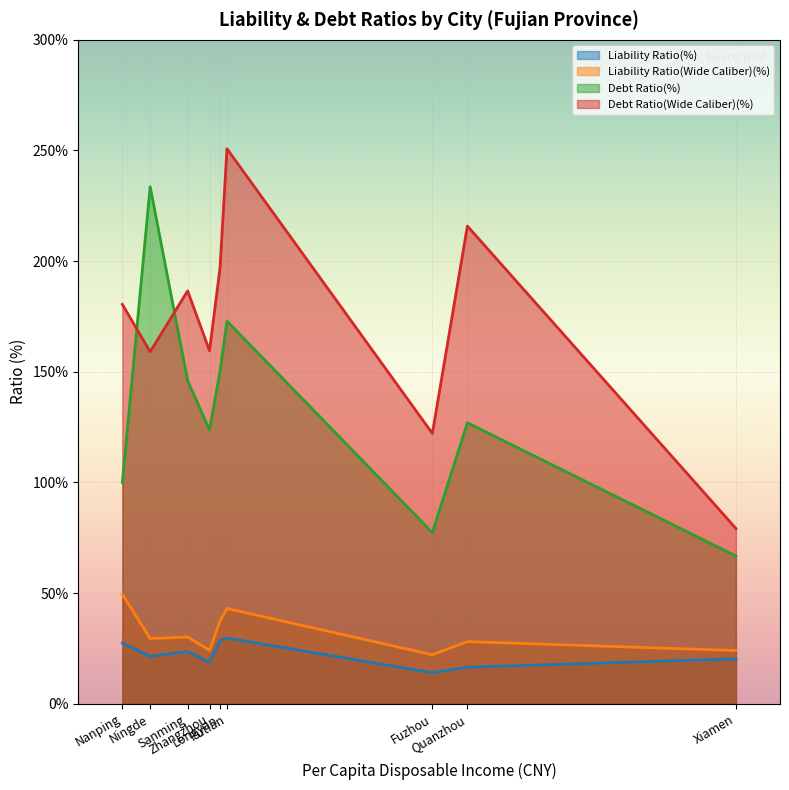

What is the difference between the Liability Ratio(%) values at Putian and Ningde?

8.3